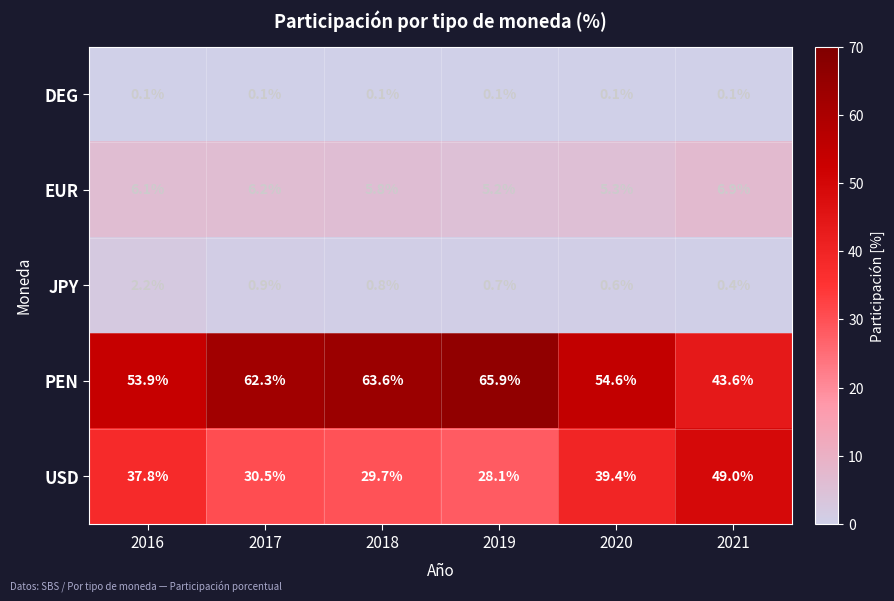

At how many categories does at least one series exceed 31?

6